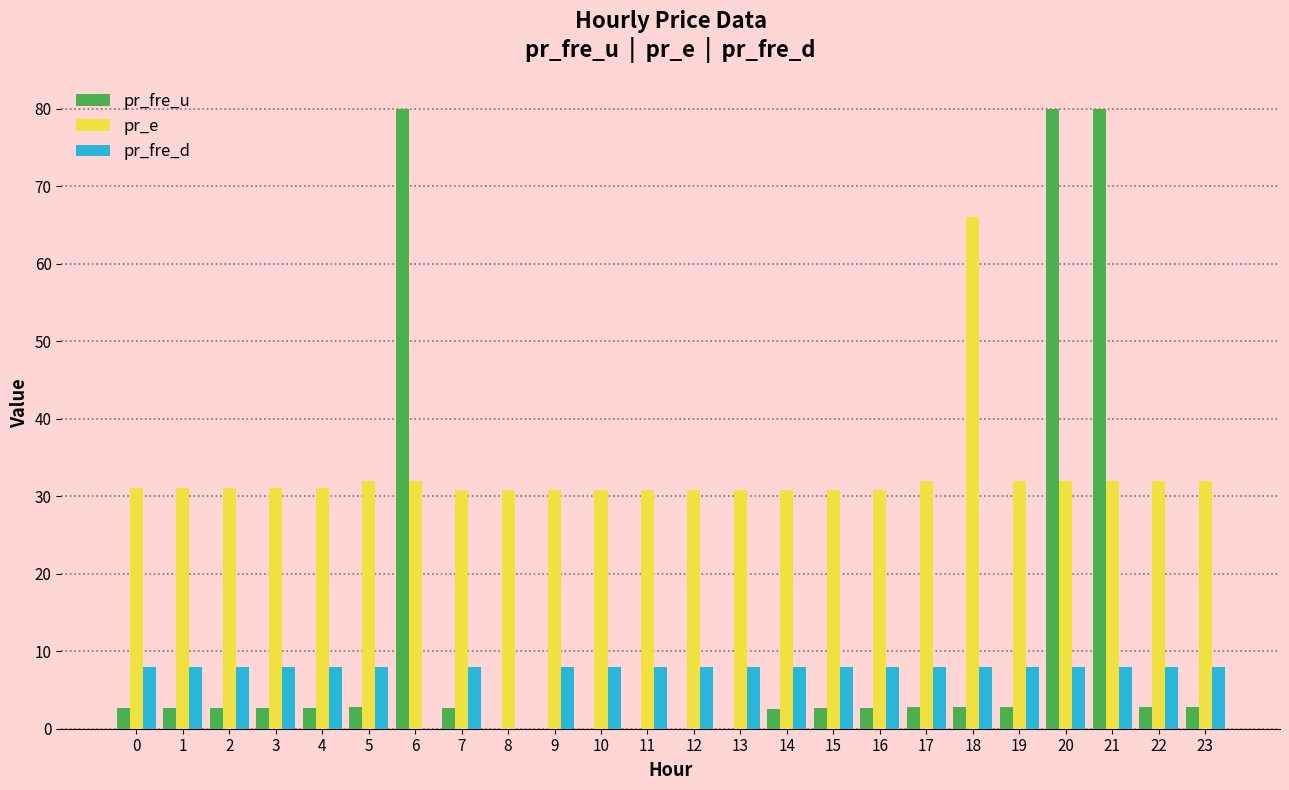

Between 12 and 19, which series saw the biggest shift?

pr_fre_u